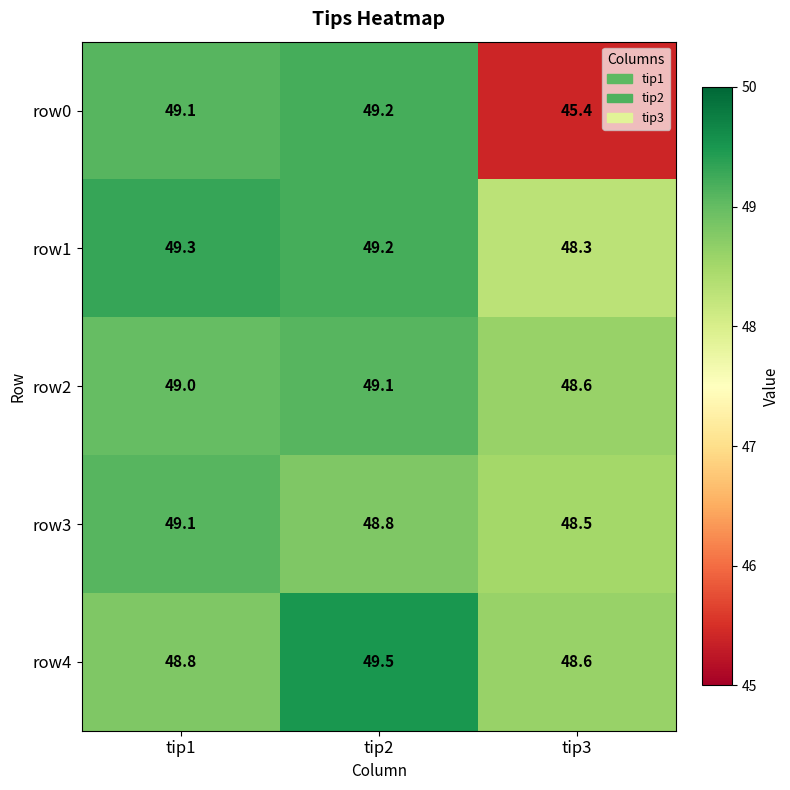

Rank the categories by row3 value from highest to lowest.

tip1, tip2, tip3